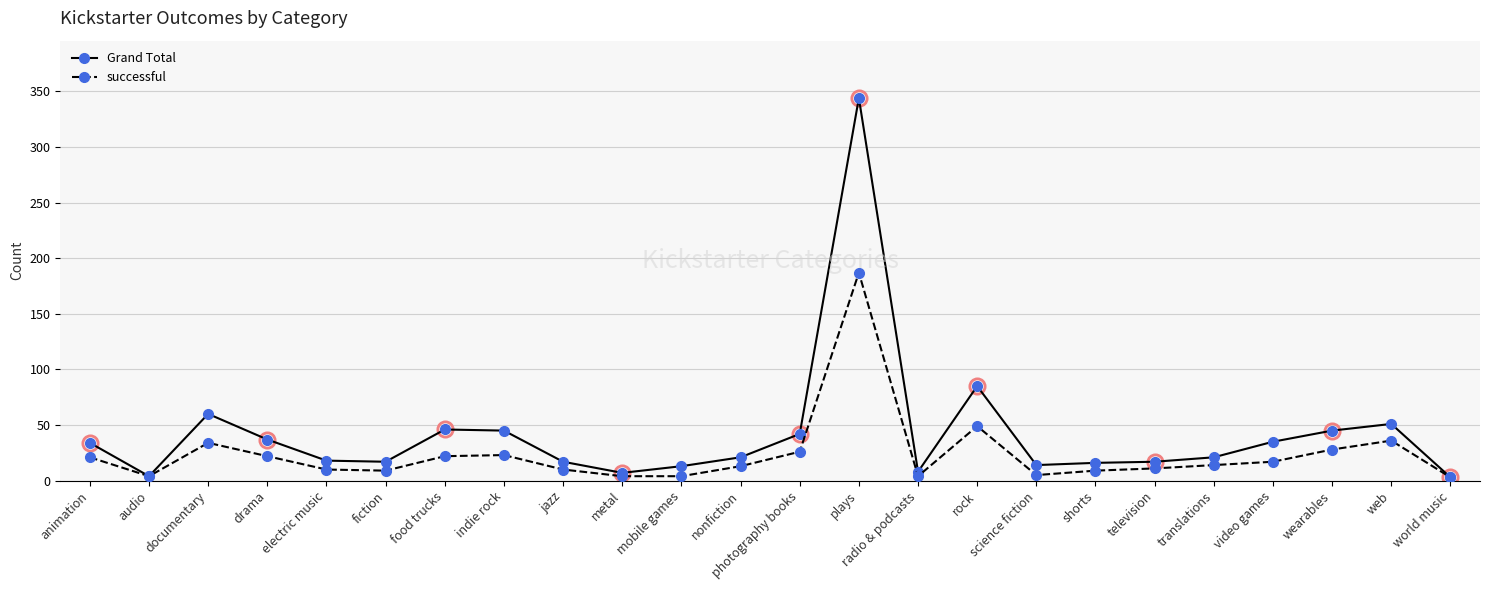

What is the sum of the Grand Total values at indie rock and photography books?

87